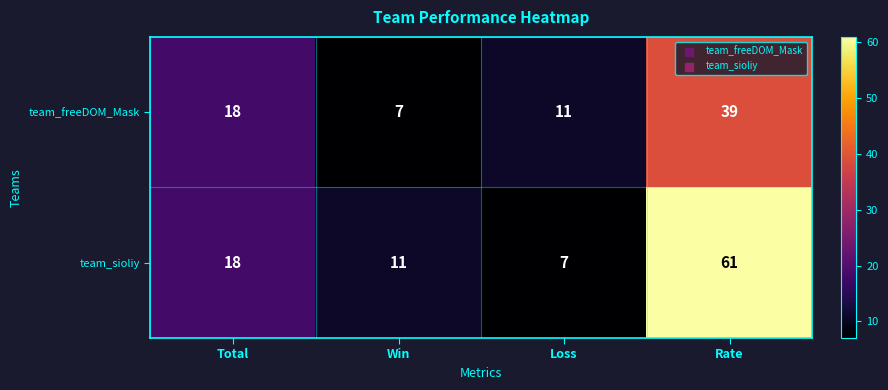

What is the difference between the highest and lowest values at Win?

4